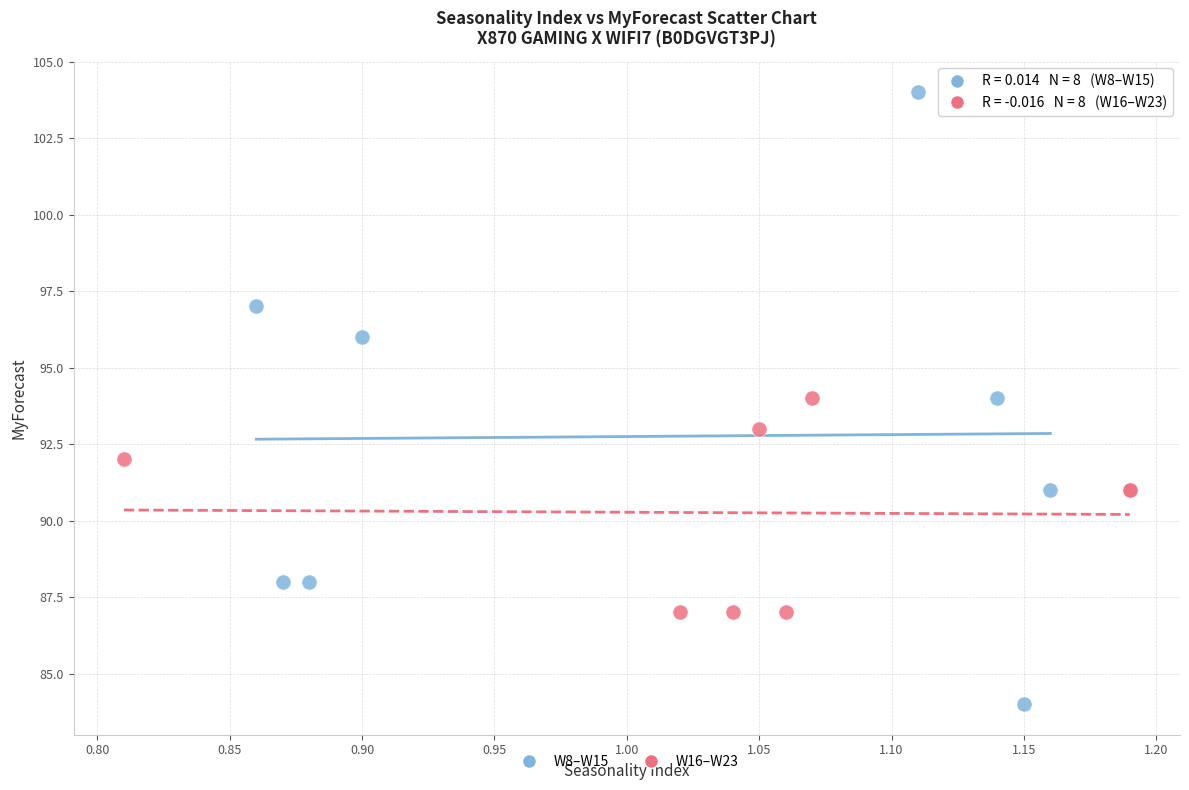

Which series has the largest Y range (max minus min)?

W8–W15